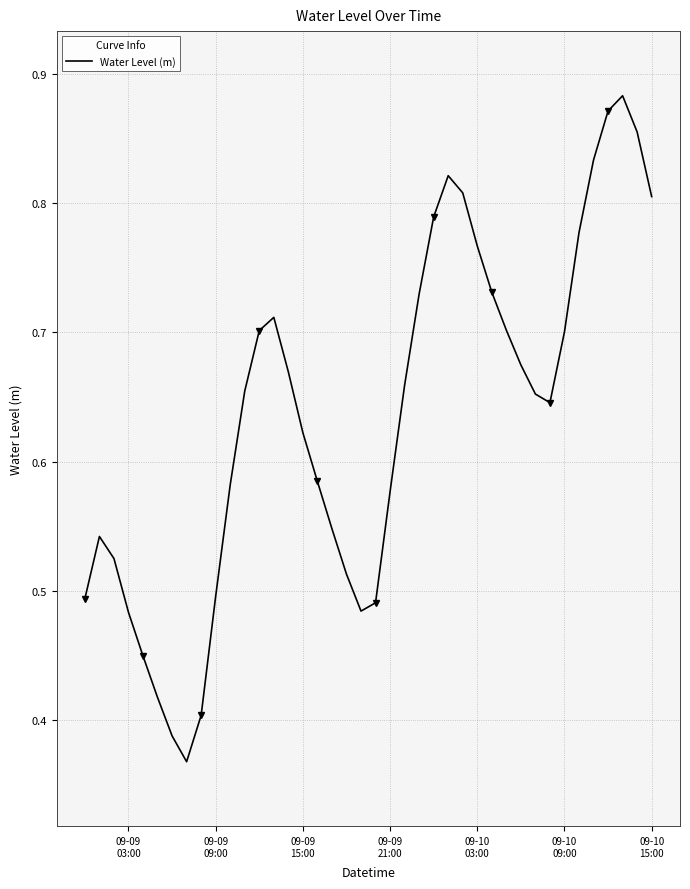

Does the chart have visible grid lines?

Yes